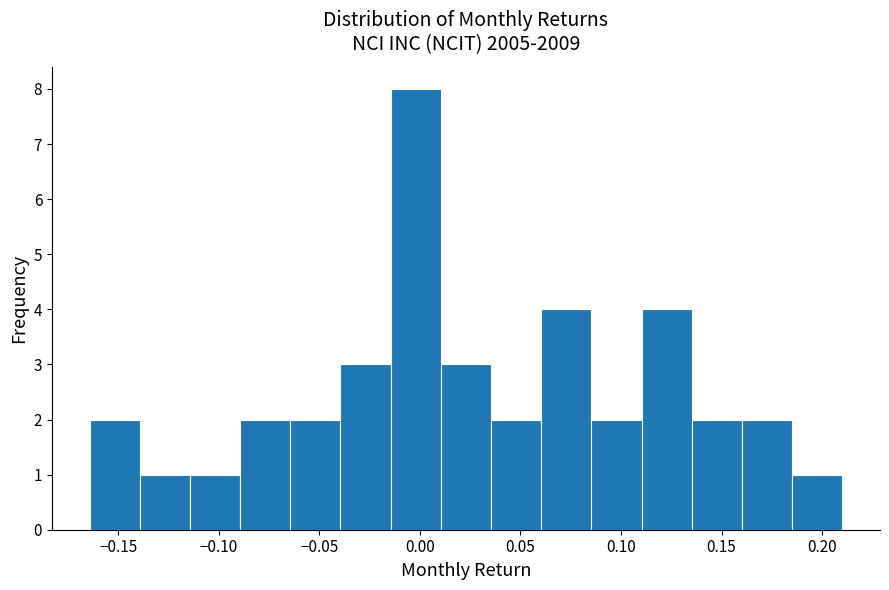

Over which range of the x-axis is the bar tallest?

-0.015 to 0.010